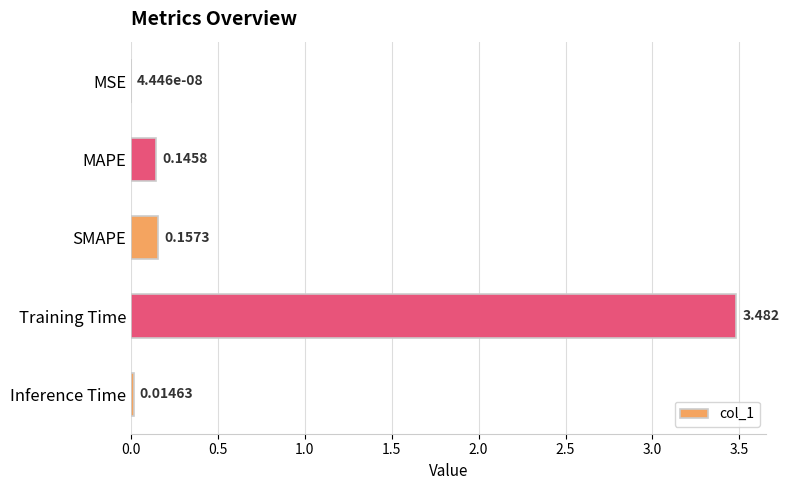

Where is the data nearest to the value 1?

SMAPE